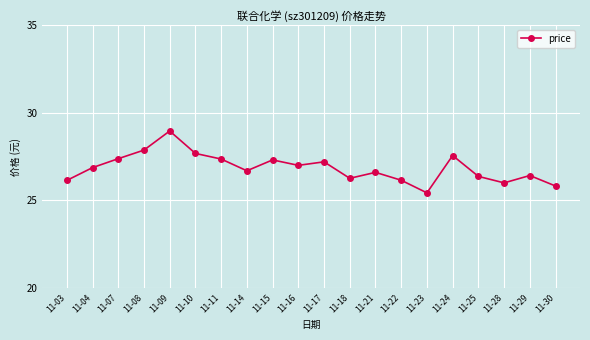

The value at 11-24 is 19.0. True or false?

False